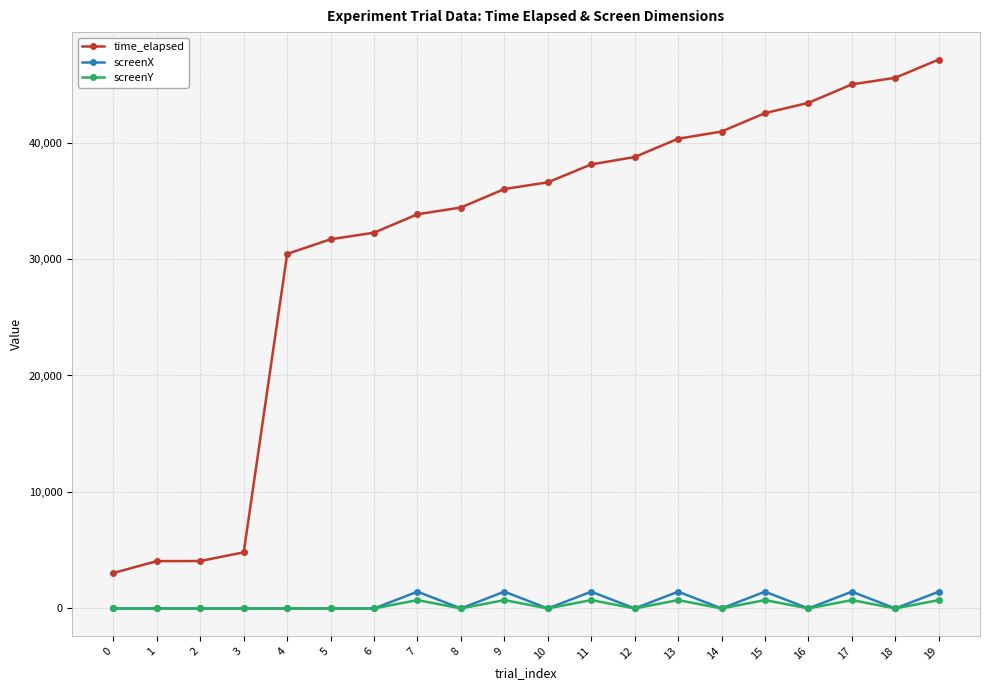

What are all the series names shown in the legend?

time_elapsed, screenX, screenY